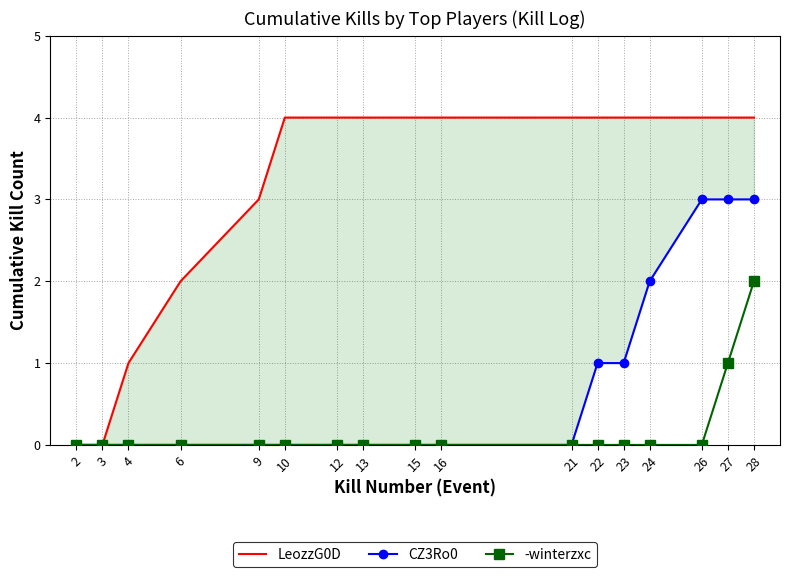

Rank the categories by CZ3Ro0 value from lowest to highest.

2, 3, 4, 6, 9, 10, 12, 13, 15, 16, 21, 22, 23, 24, 26, 27, 28